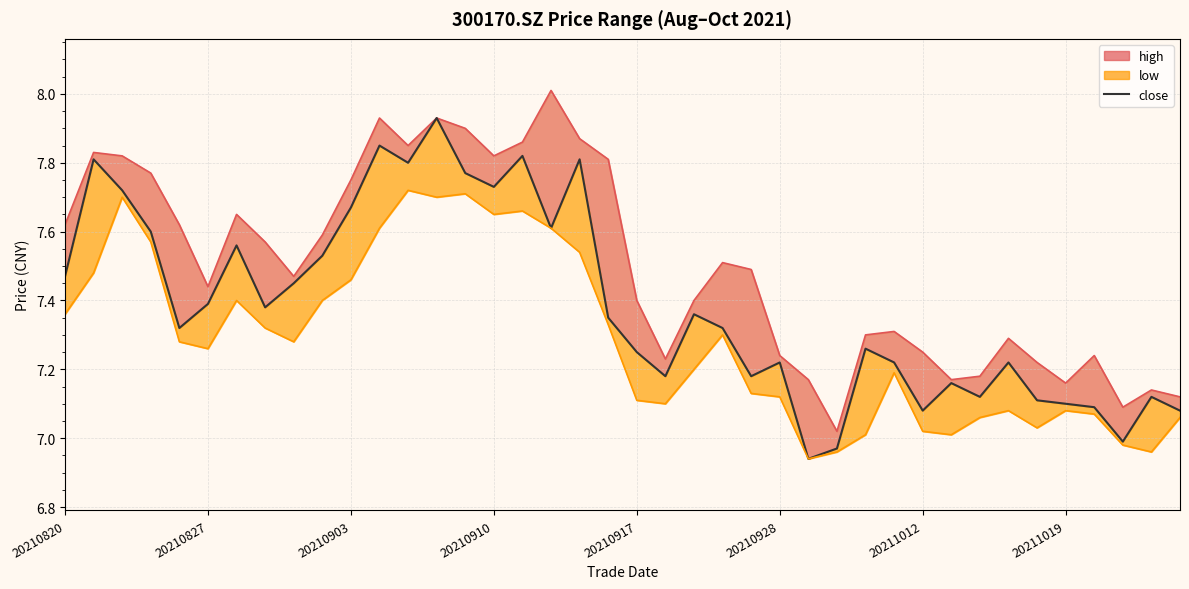

How many lines are shown in the chart?

1